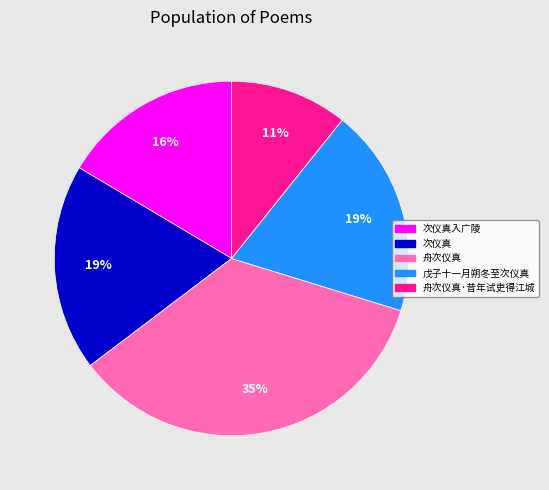

Does any single category account for the majority?

No